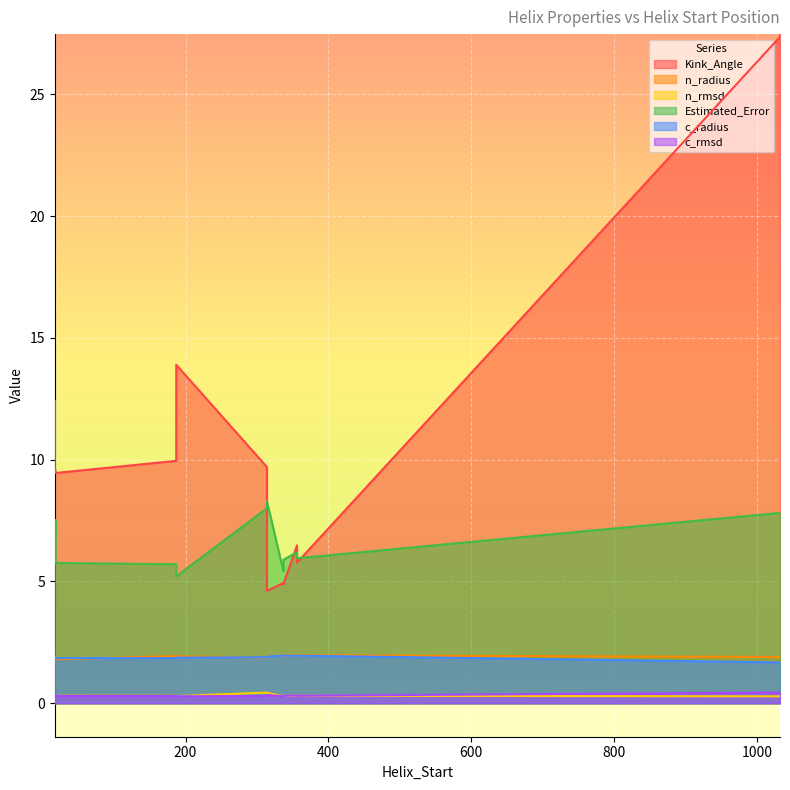

Rank the categories by n_radius value from lowest to highest.

18, 314, 18, 17, 1032, 17, 1032, 187, 187, 314, 337, 337, 356, 356